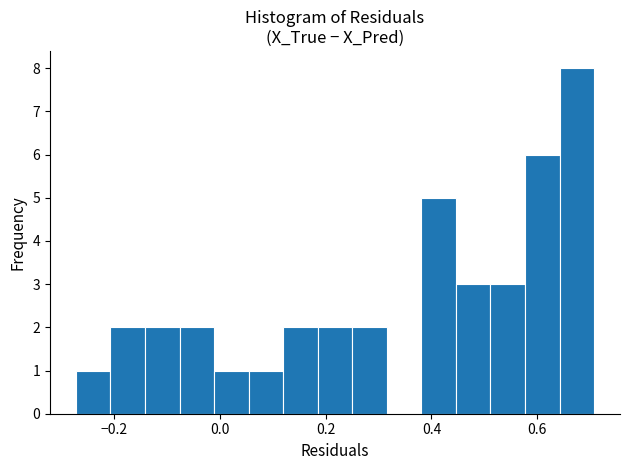

Read against the x-axis, roughly where is the centre of the tallest bar?

0.68